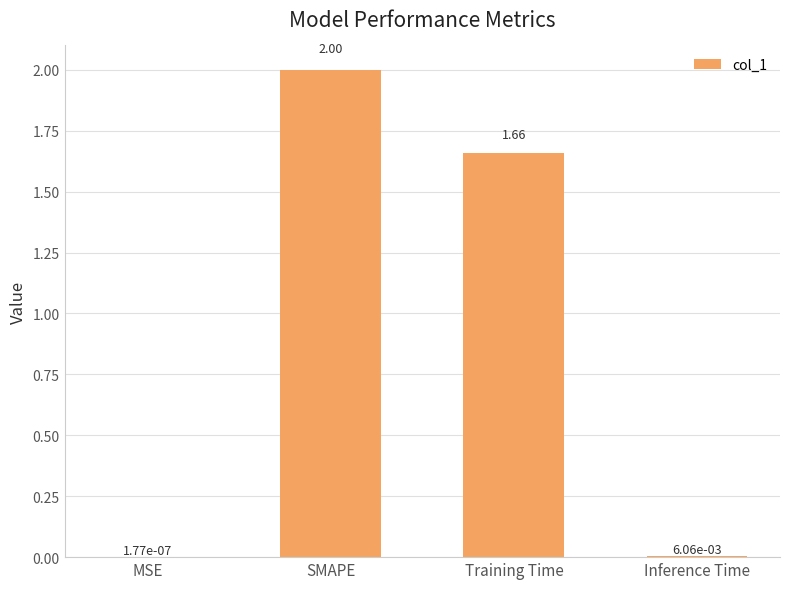

Between Inference Time and Training Time, which is larger?

Training Time